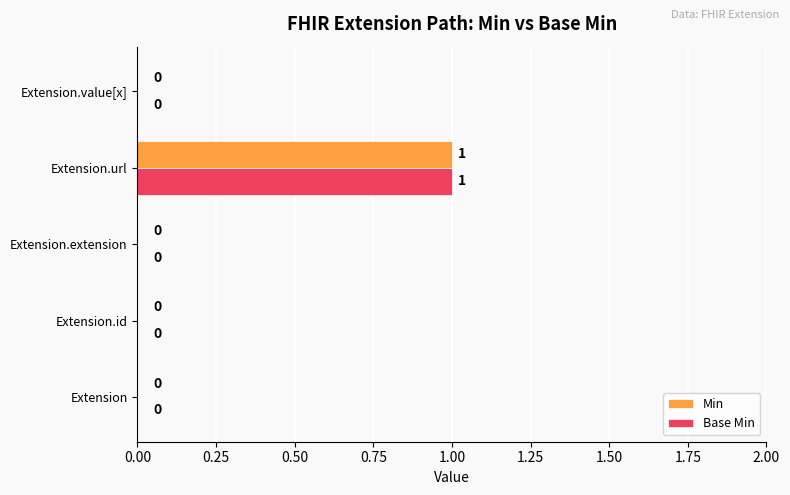

How many Base Min values are between 0 and 1?

5